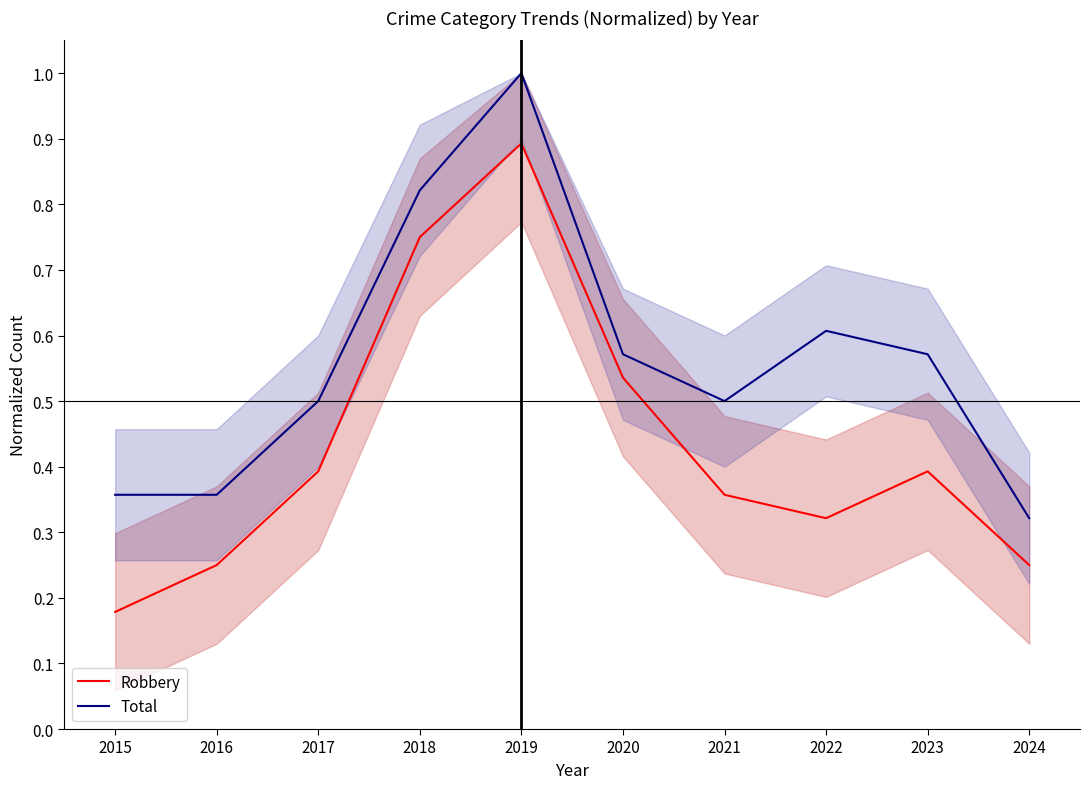

What is the difference between the highest and lowest values at 2022?

0.3